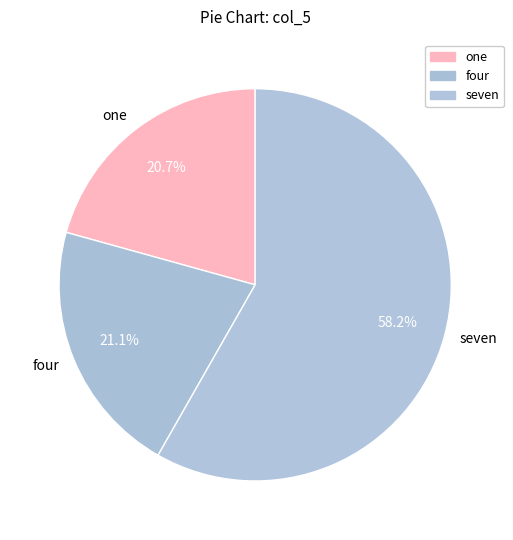

What percentage do four and one together represent?

41.8%